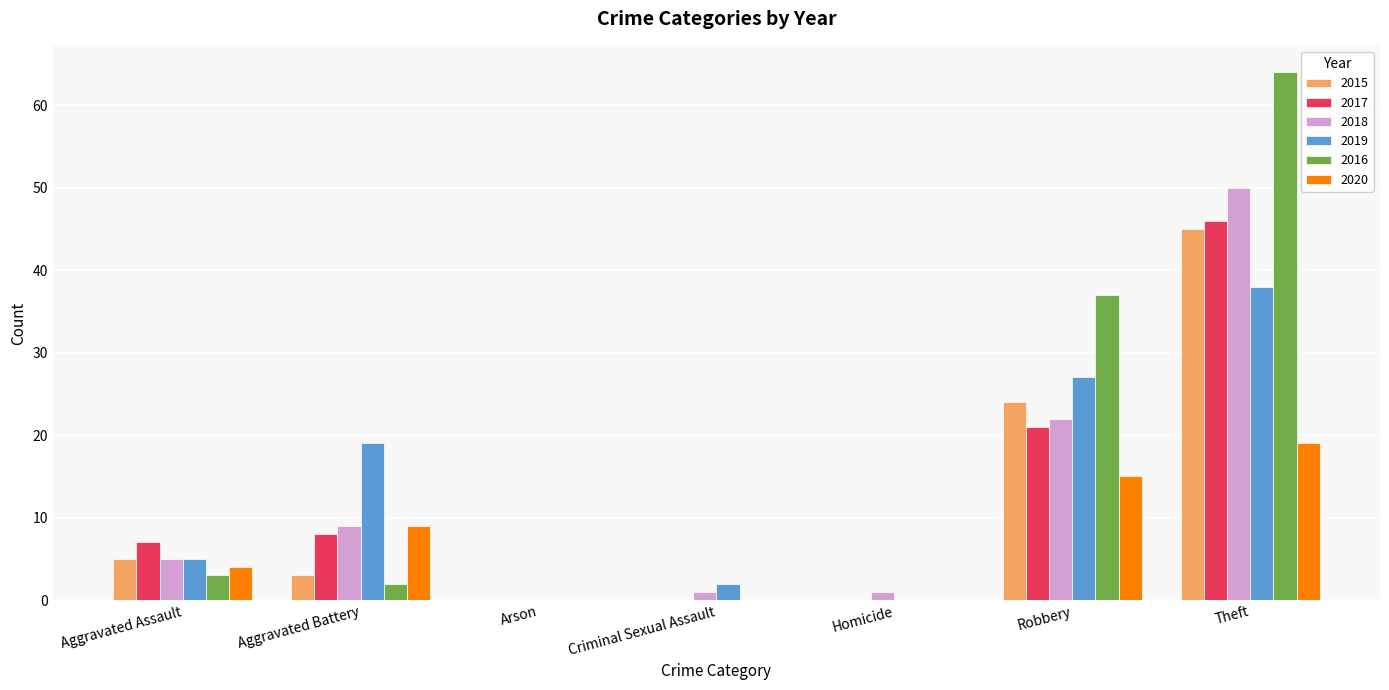

What are all the series names shown in the legend?

2015, 2017, 2018, 2019, 2016, 2020